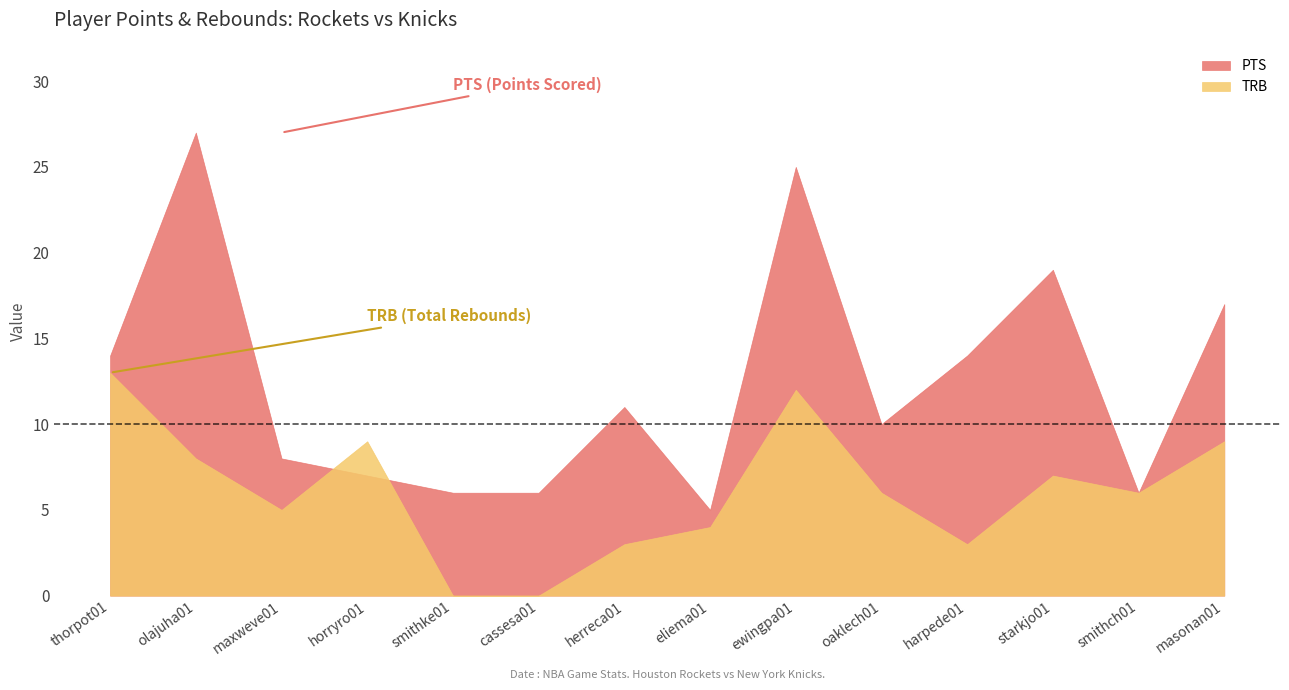

Read the TRB value at thorpot01, to the nearest 10.

10